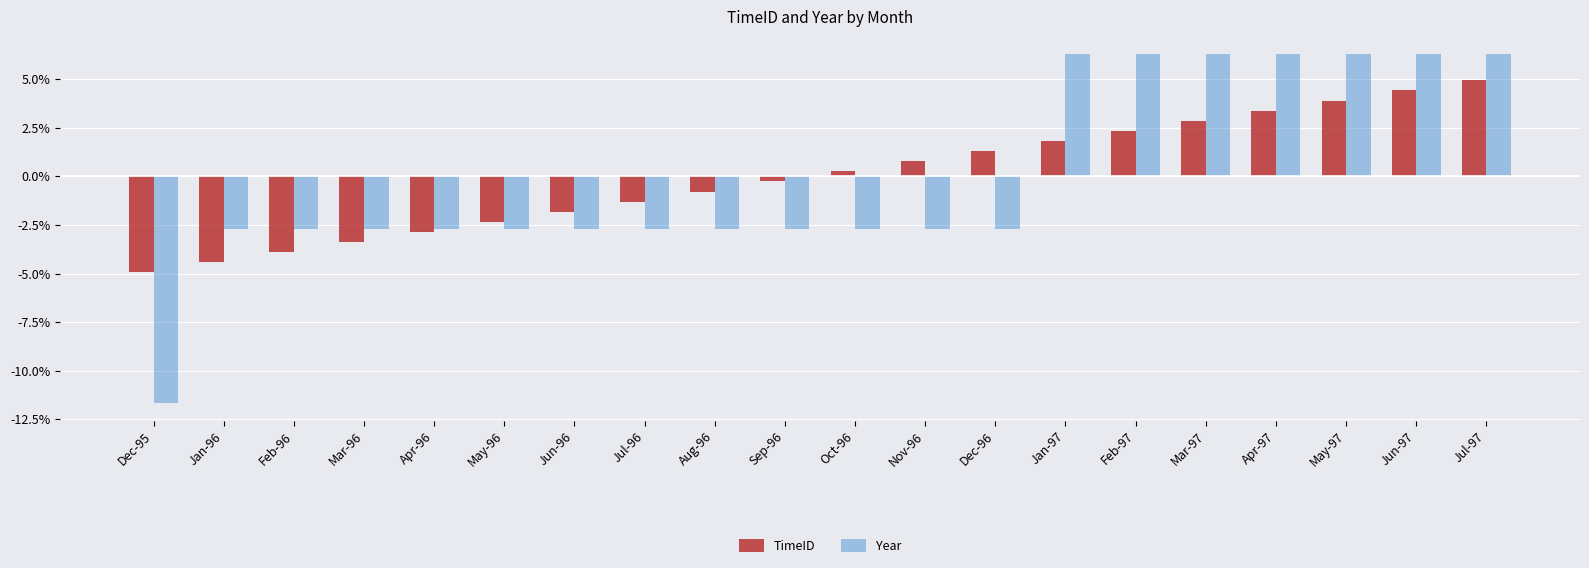

What is the highest value of the Year series?

6.3